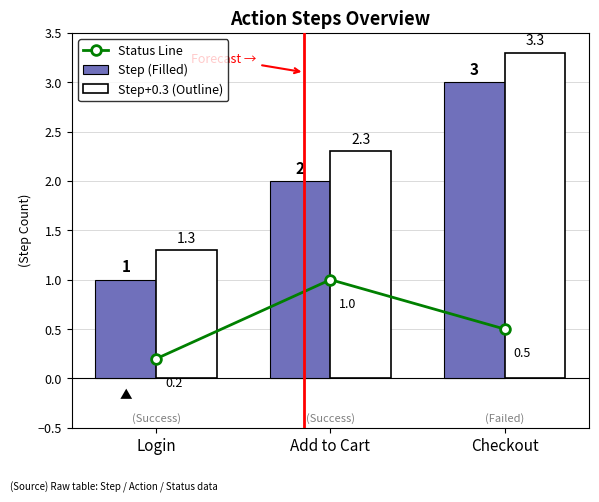

At Add to Cart, list the series in order from largest to smallest.

Step+0.3 (Outline), Step (Filled), Status Line